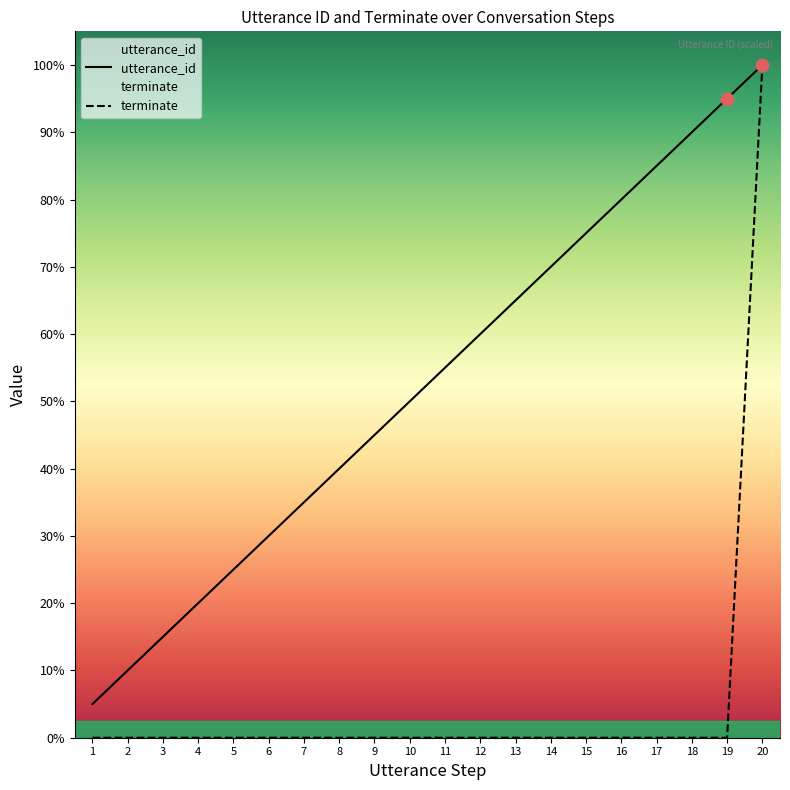

Which series has the largest total across all categories?

utterance_id